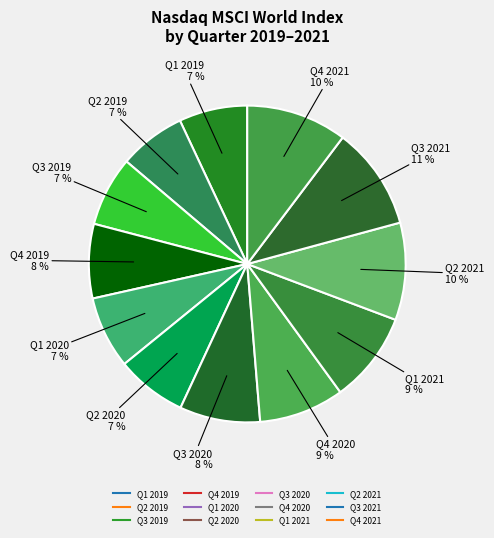

To the nearest percent, what portion does Q2 2020 represent?

7%